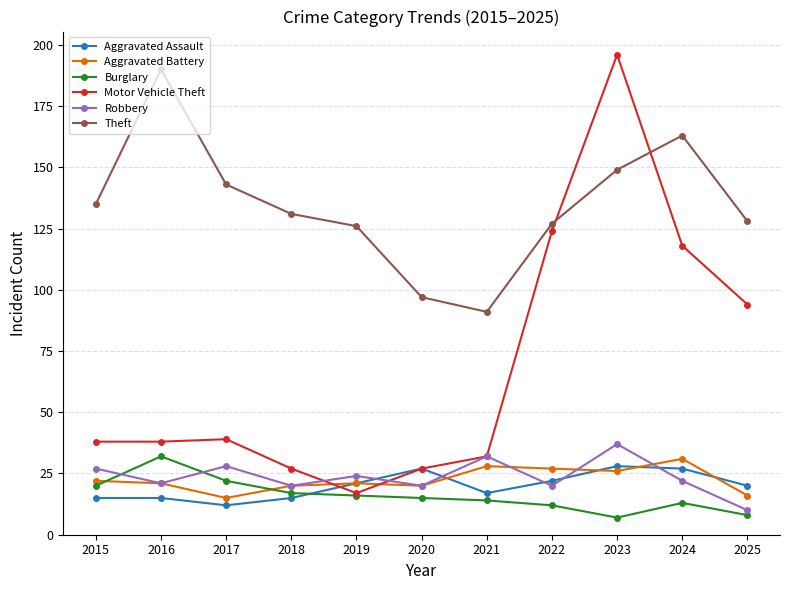

What is the average value of the Motor Vehicle Theft series?

68